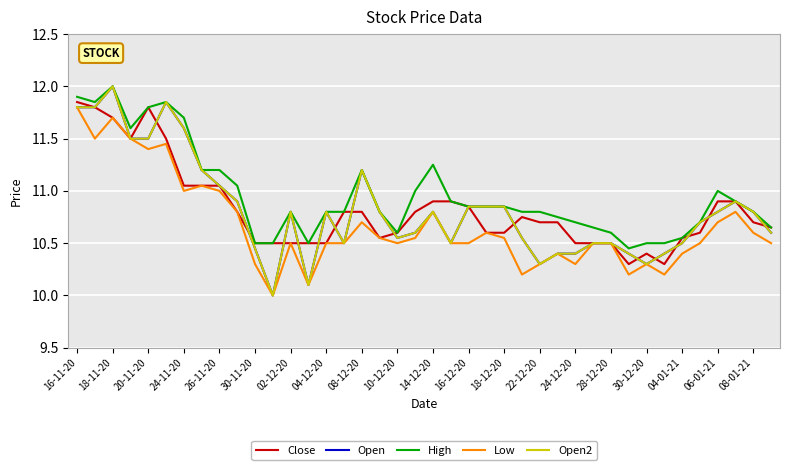

What is the average value of the Low series?

10.7